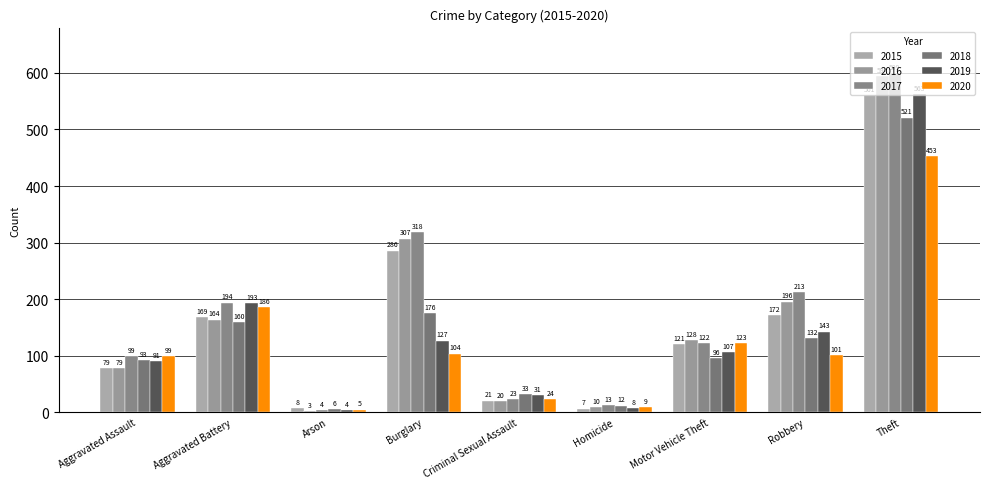

How many values in the 2016 series are below 128?

4